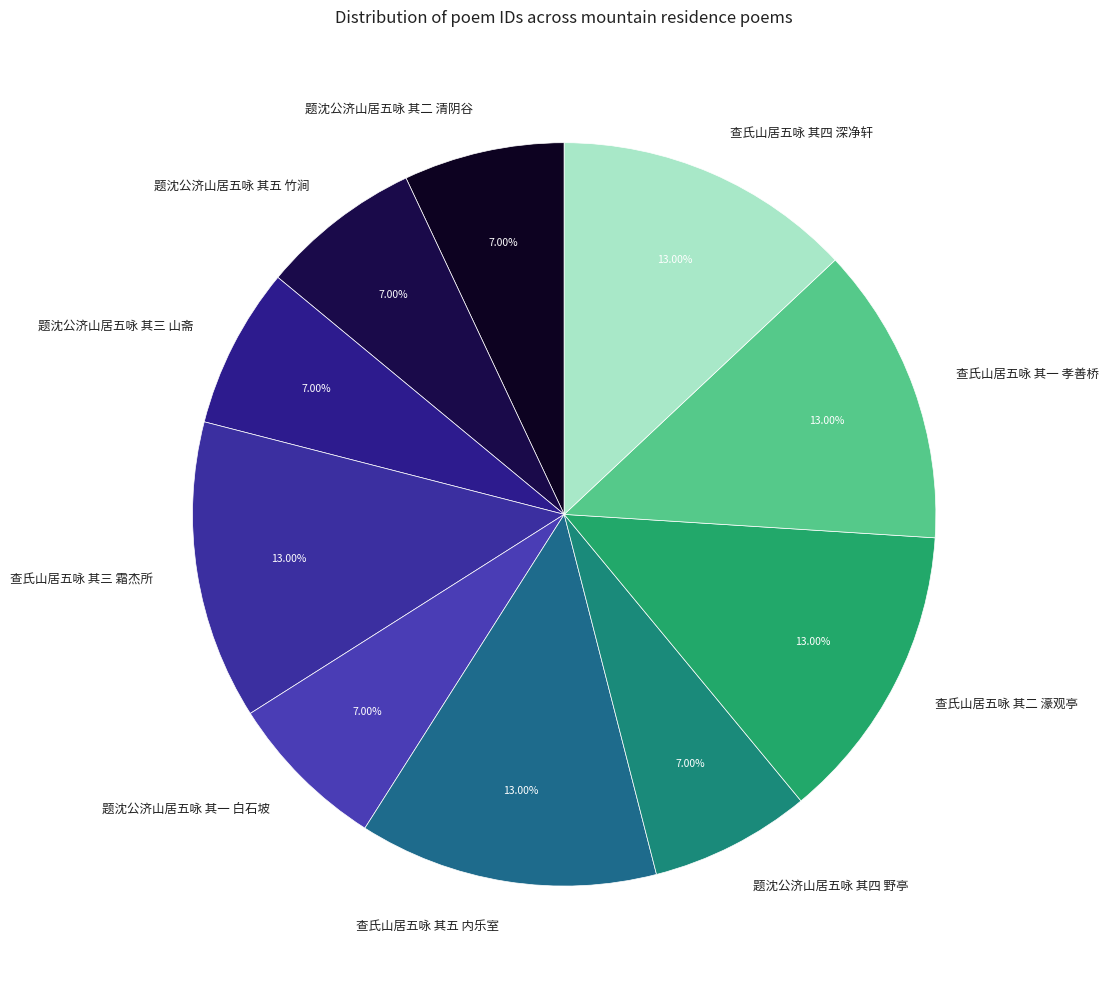

Does any single category account for the majority?

No